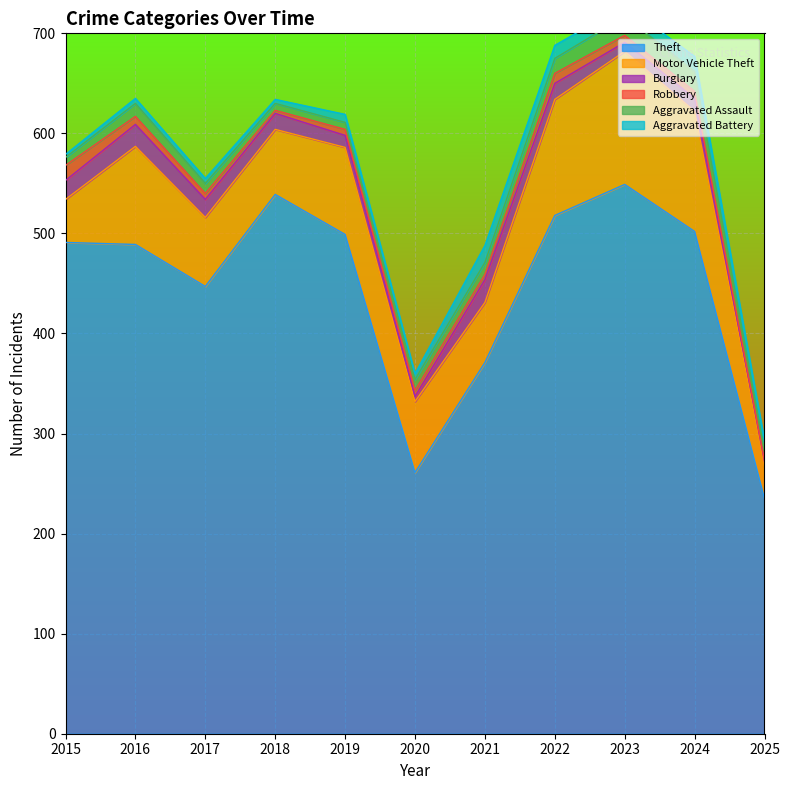

Reading right to left, what are all the values shown in this chart?

Theft: 2025=235	2024=502	2023=549	2022=518	2021=371	2020=261	2019=499	2018=539	2017=447	2016=489	2015=491
Motor Vehicle Theft: 2025=33	2024=120	2023=133	2022=116	2021=60	2020=71	2019=87	2018=65	2017=69	2016=98	2015=43
Burglary: 2025=4	2024=13	2023=9	2022=16	2021=23	2020=5	2019=12	2018=16	2017=18	2016=22	2015=19
Robbery: 2025=1	2024=7	2023=7	2022=10	2021=5	2020=6	2019=6	2018=3	2017=6	2016=8	2015=15
Aggravated Assault: 2025=10	2024=20	2023=19	2022=15	2021=12	2020=11	2019=7	2018=7	2017=10	2016=13	2015=8
Aggravated Battery: 2025=10	2024=15	2023=11	2022=13	2021=17	2020=6	2019=8	2018=4	2017=5	2016=5	2015=3